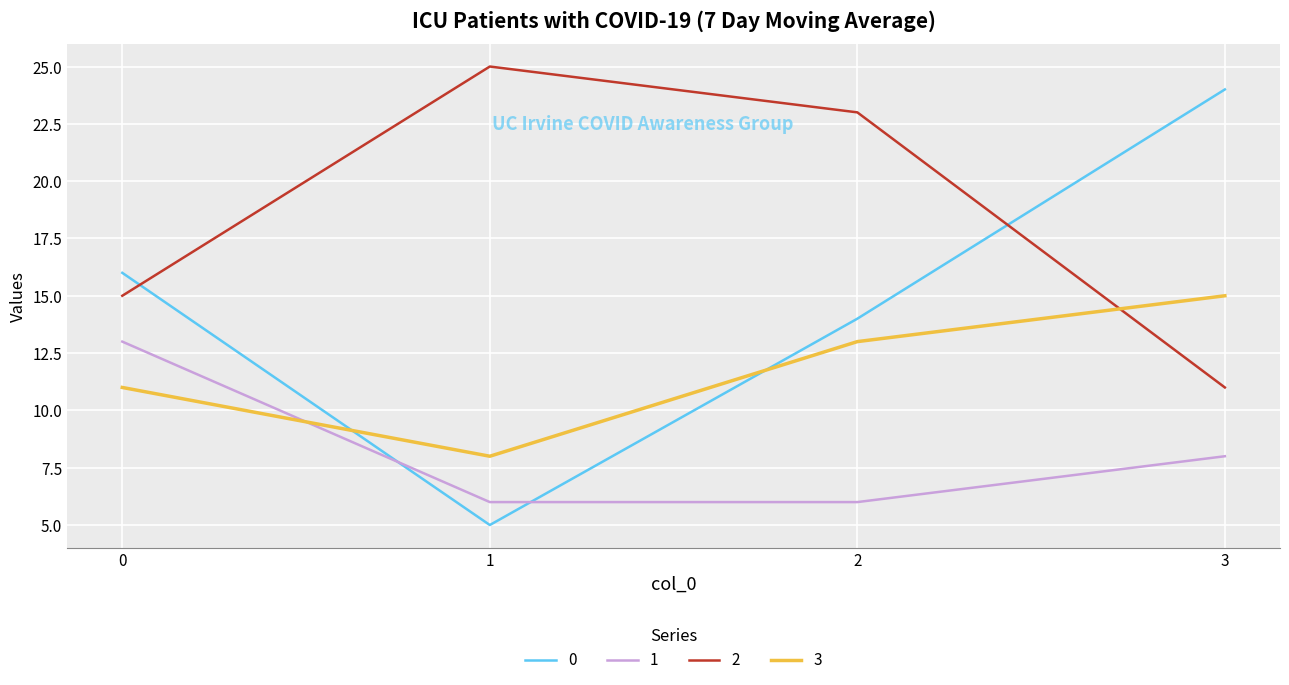

Reading left to right, extract all data points from this chart.

0: 0=16	1=5	2=14	3=24
1: 0=13	1=6	2=6	3=8
2: 0=15	1=25	2=23	3=11
3: 0=11	1=8	2=13	3=15